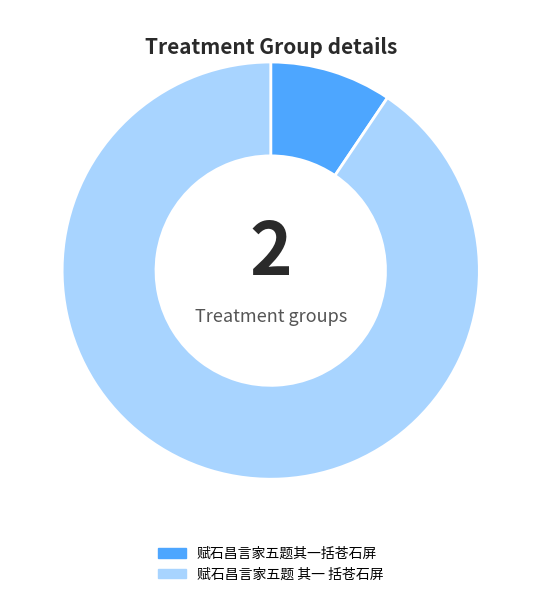

Is the sum of 赋石昌言家五题 其一 括苍石屏 and 赋石昌言家五题其一括苍石屏 greater than half?

Yes